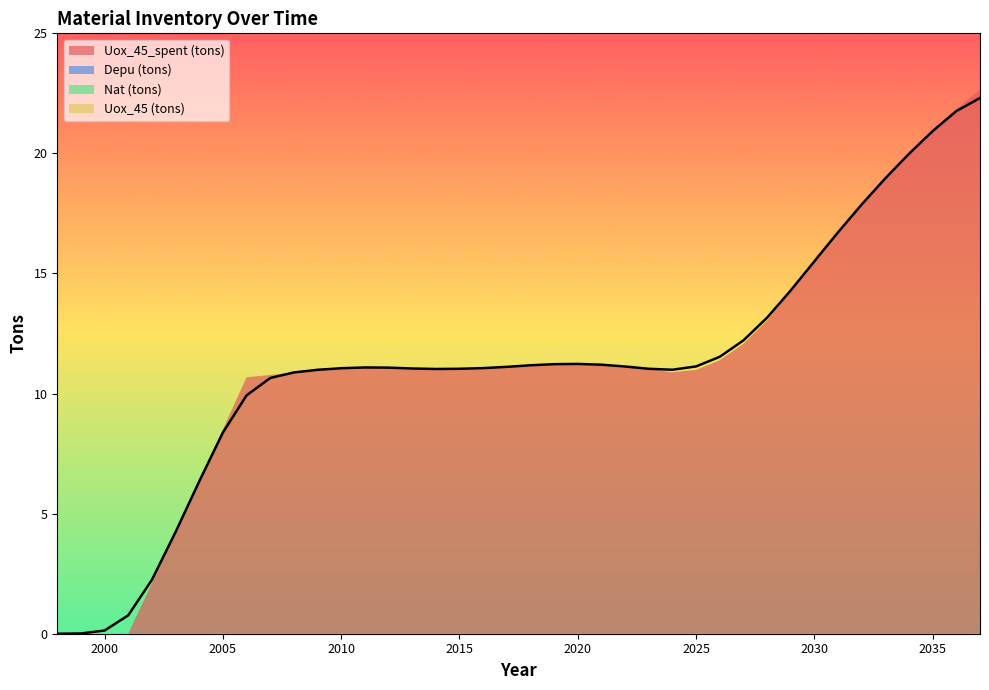

The value of Uox_45 (tons) at 2025 is 0.0. True or false?

True